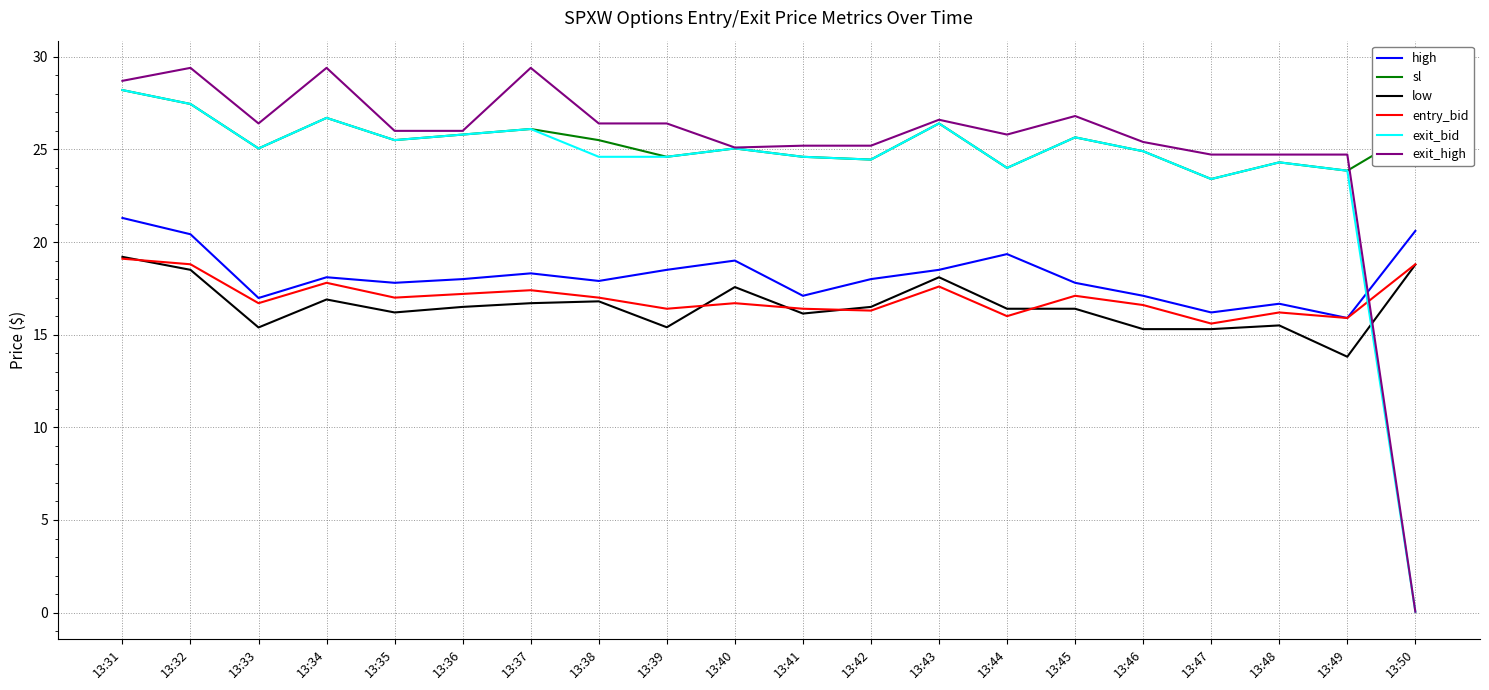

What is the average value of the exit_bid series?

24.0